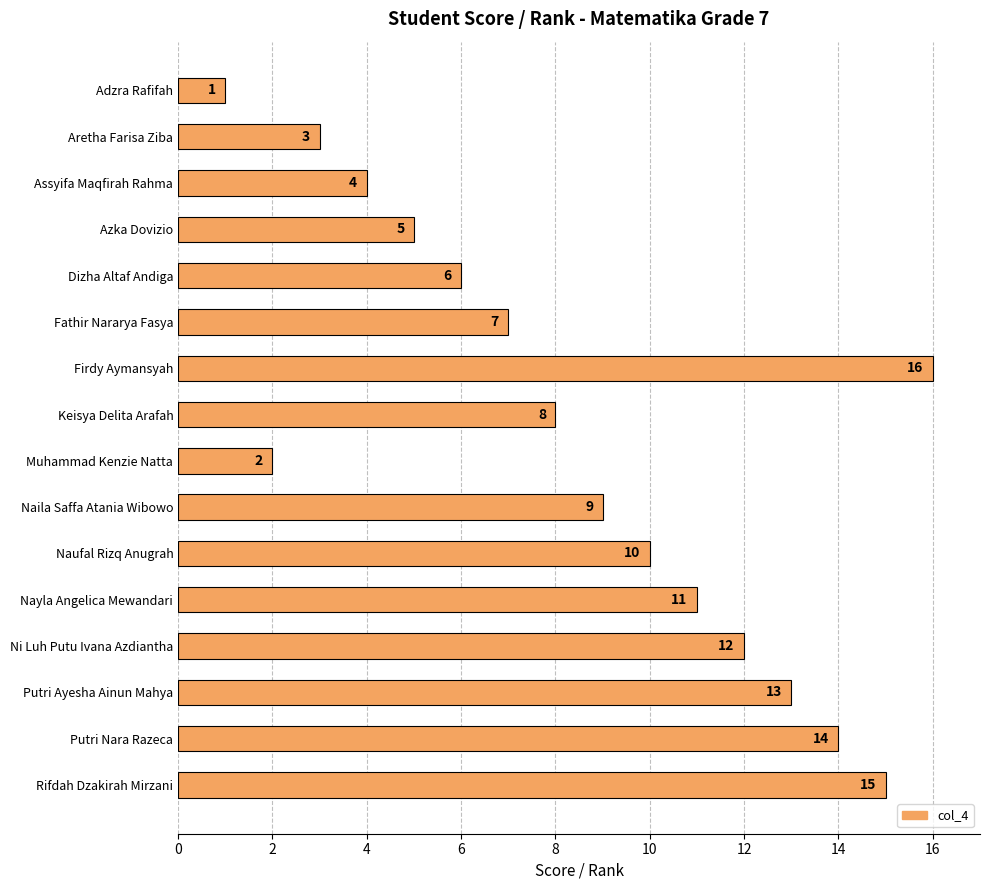

Rank the categories by value from lowest to highest.

Adzra Rafifah, Muhammad Kenzie Natta, Aretha Farisa Ziba, Assyifa Maqfirah Rahma, Azka Dovizio, Dizha Altaf Andiga, Fathir Nararya Fasya, Keisya Delita Arafah, Naila Saffa Atania Wibowo, Naufal Rizq Anugrah, Nayla Angelica Mewandari, Ni Luh Putu Ivana Azdiantha, Putri Ayesha Ainun Mahya, Putri Nara Razeca, Rifdah Dzakirah Mirzani, Firdy Aymansyah